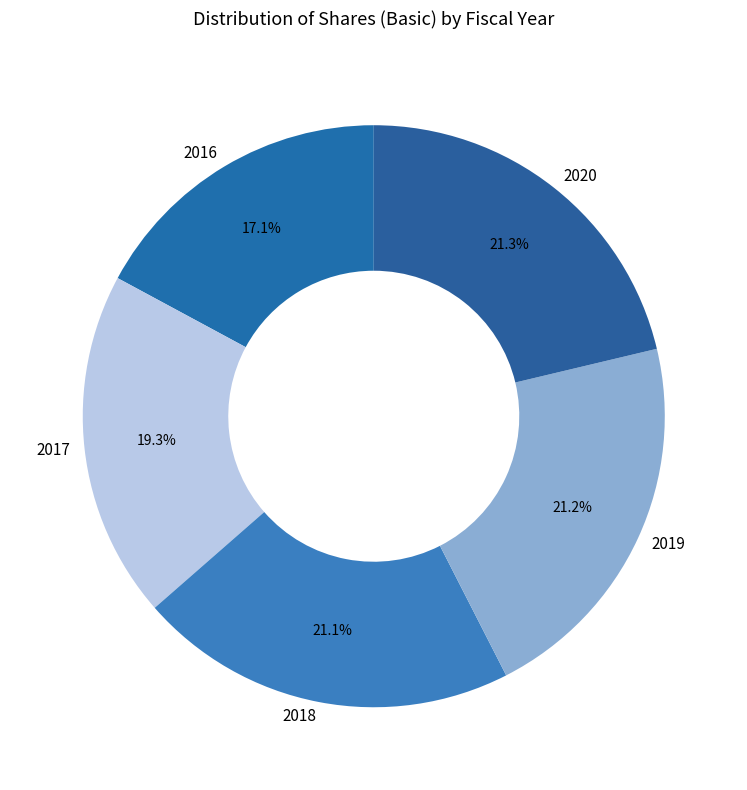

What is the smallest slice in the pie chart?

2016